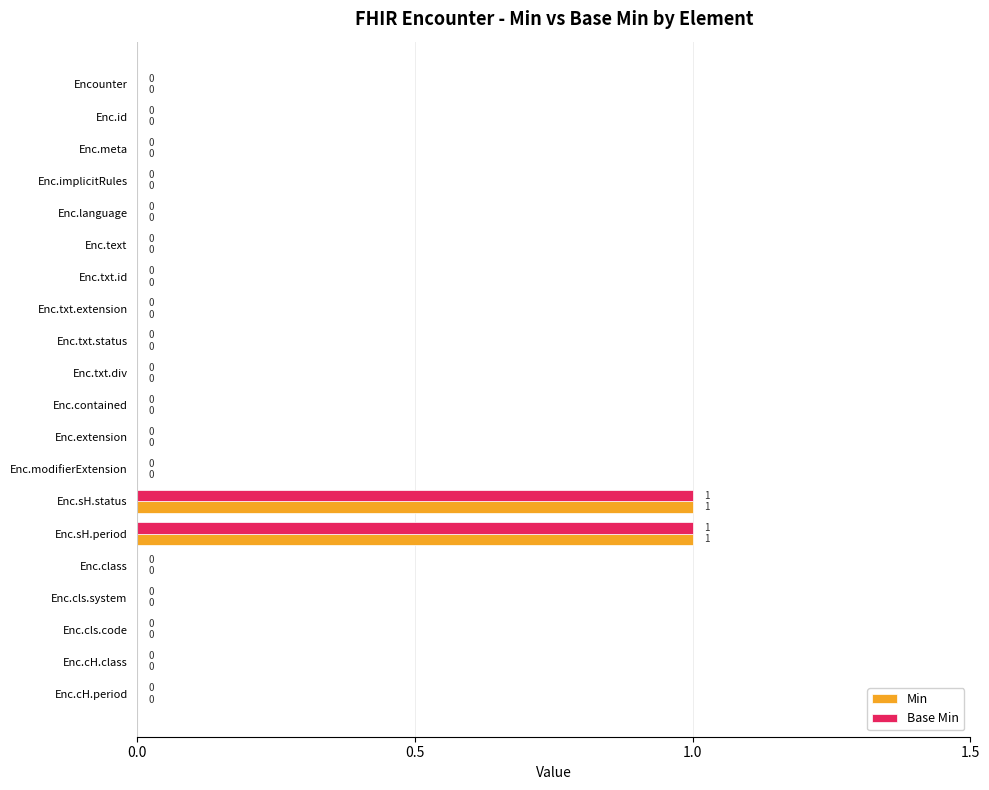

The Min series shows 1 at Enc.contained. True or false?

False